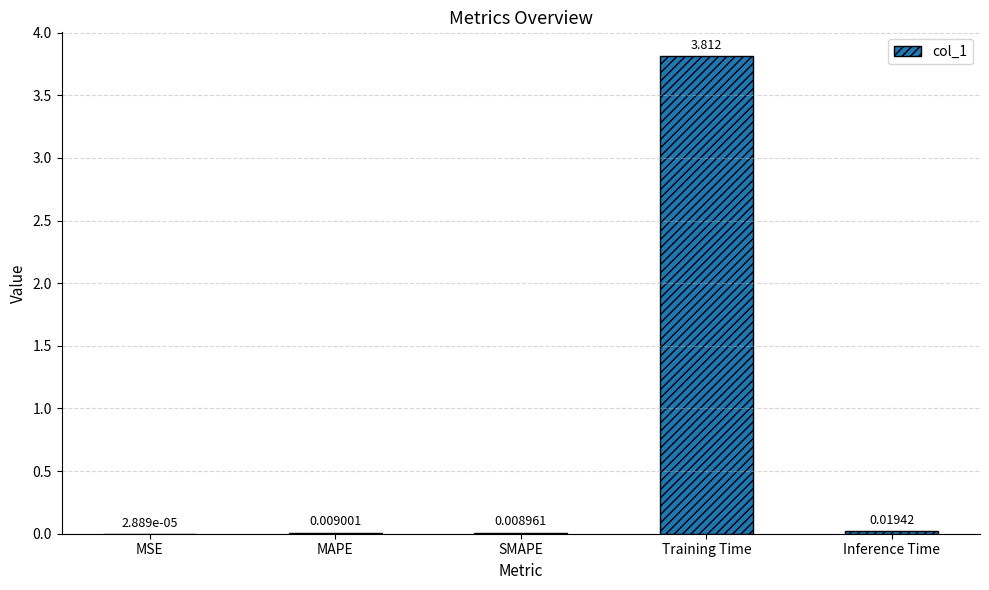

Between MSE and Inference Time, which is larger?

Inference Time